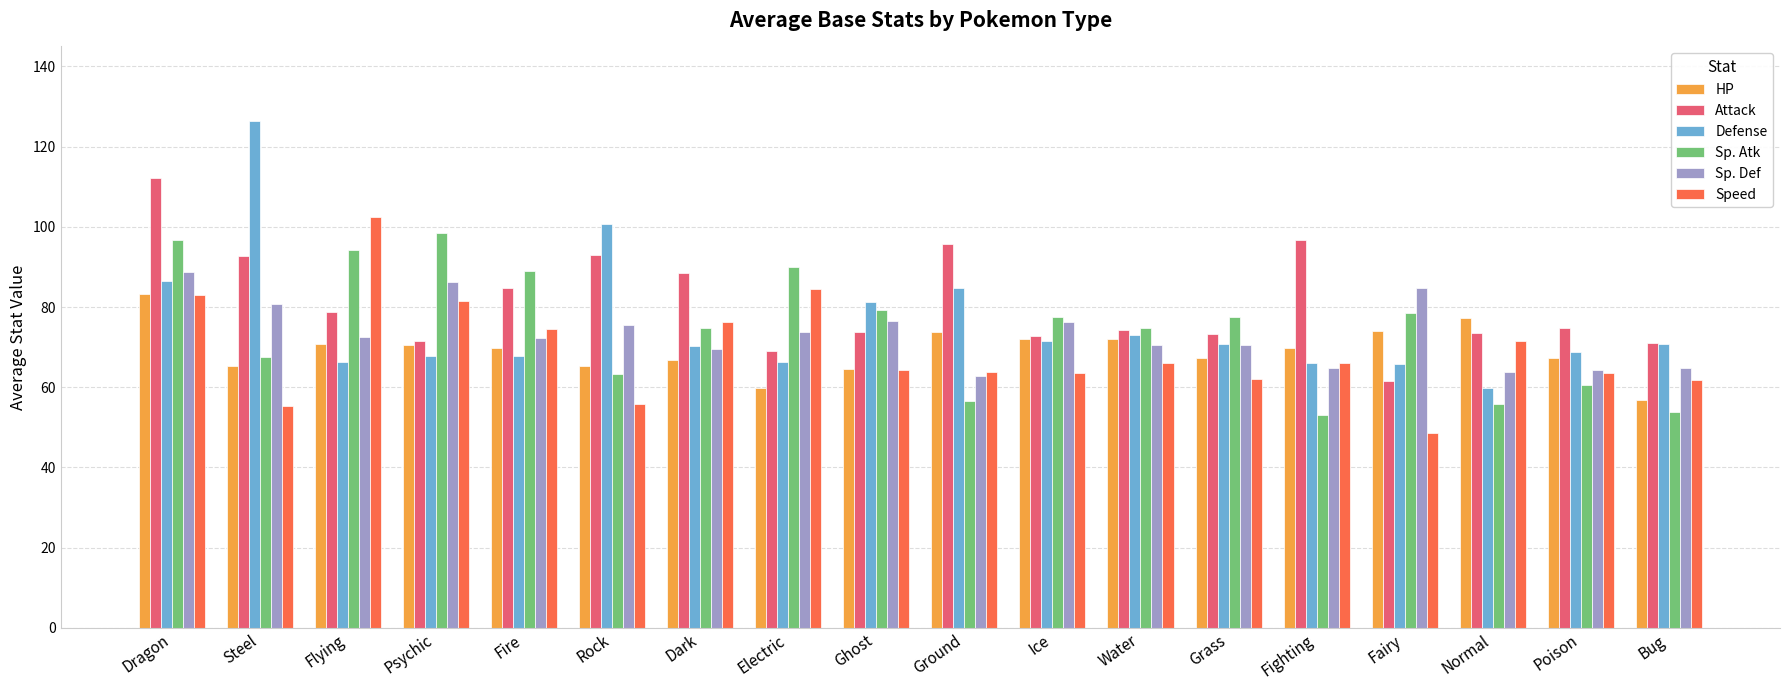

What is the approximate value of Sp. Def at Poison?

64.4